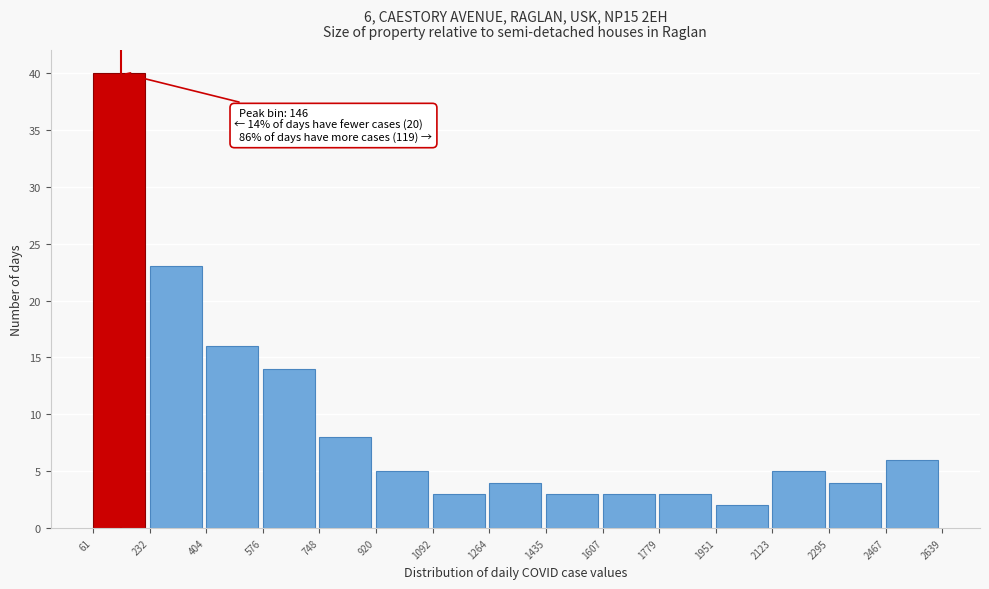

Which range on the x-axis has the tallest bar?

61 to 232